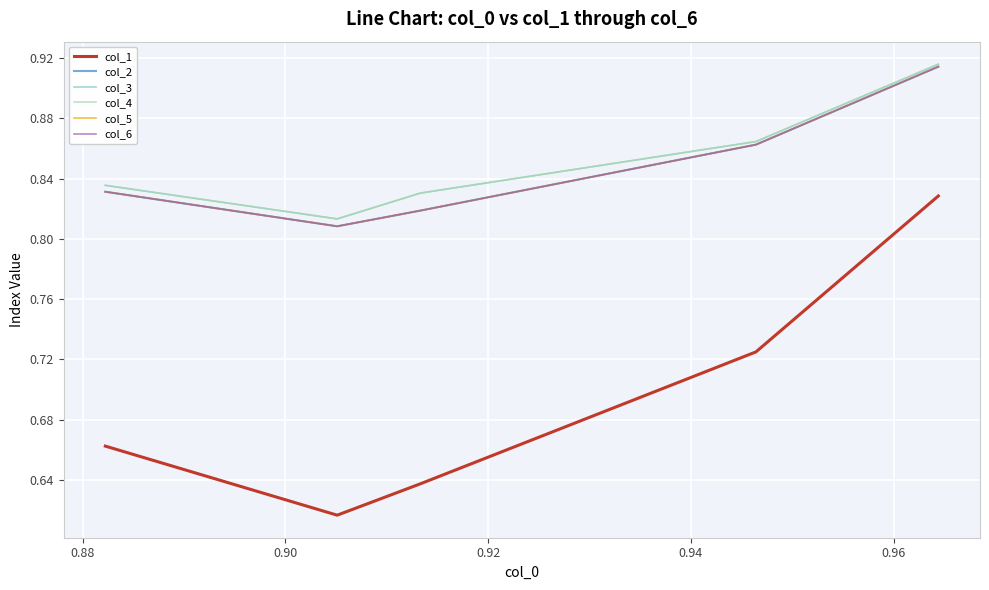

What is the value of the col_1 point at the 3rd from the left?

0.6